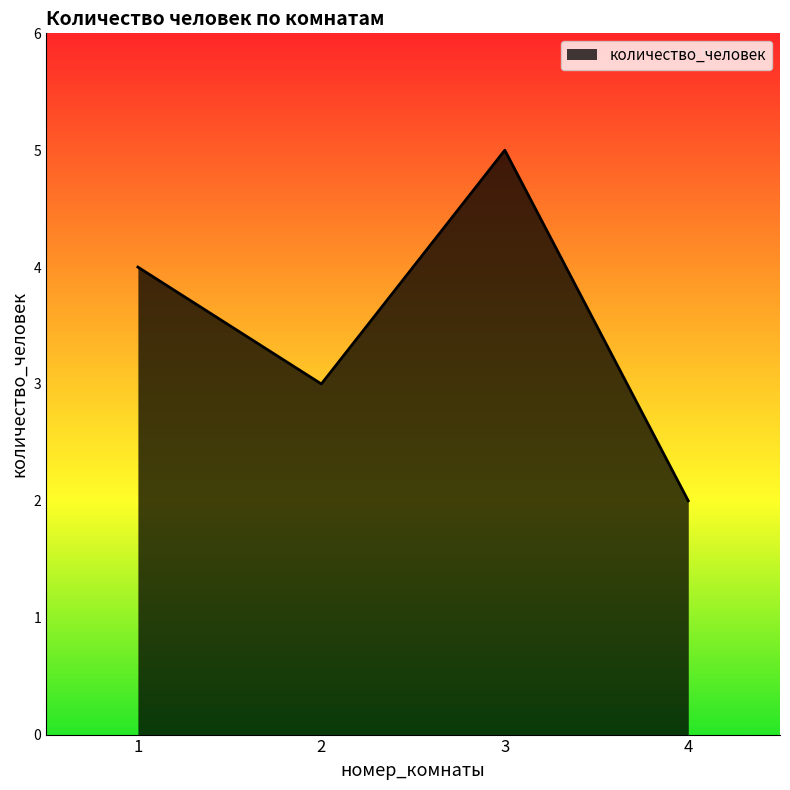

What is the sum of all values?

14